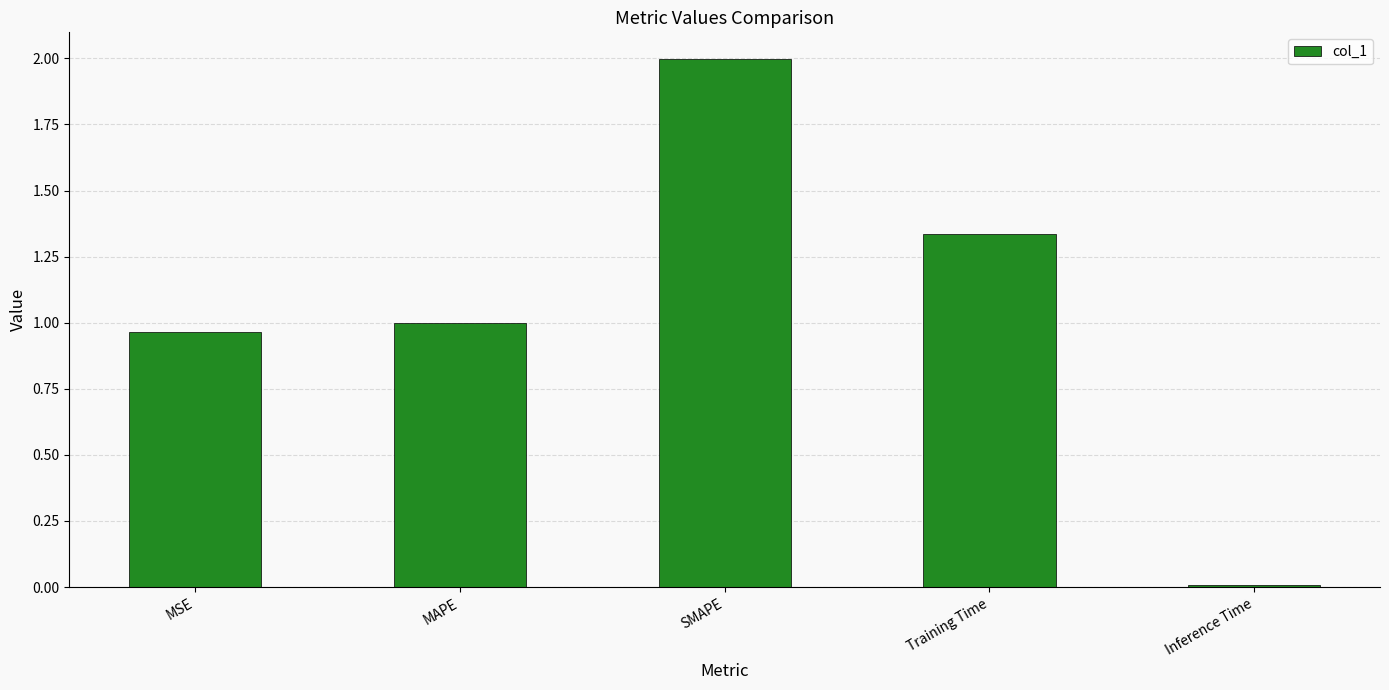

What is the average value?

1.1